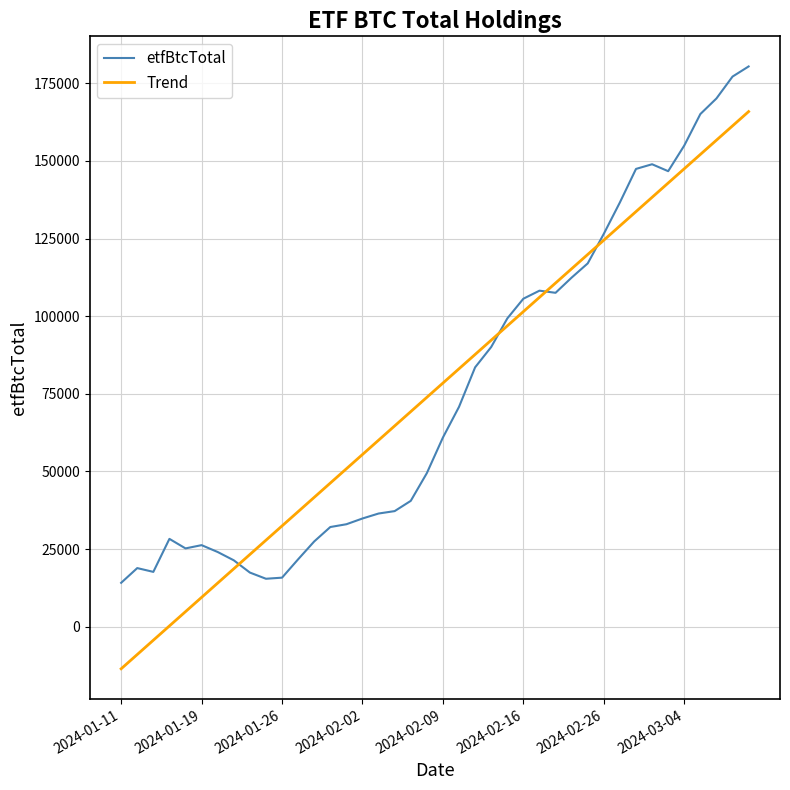

What is the highest value of the etfBtcTotal series?

180432.5